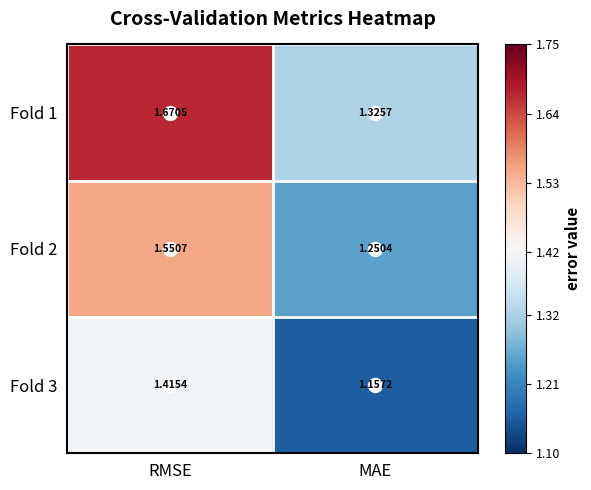

List the labels in order of Fold 1 value, smallest first.

MAE, RMSE